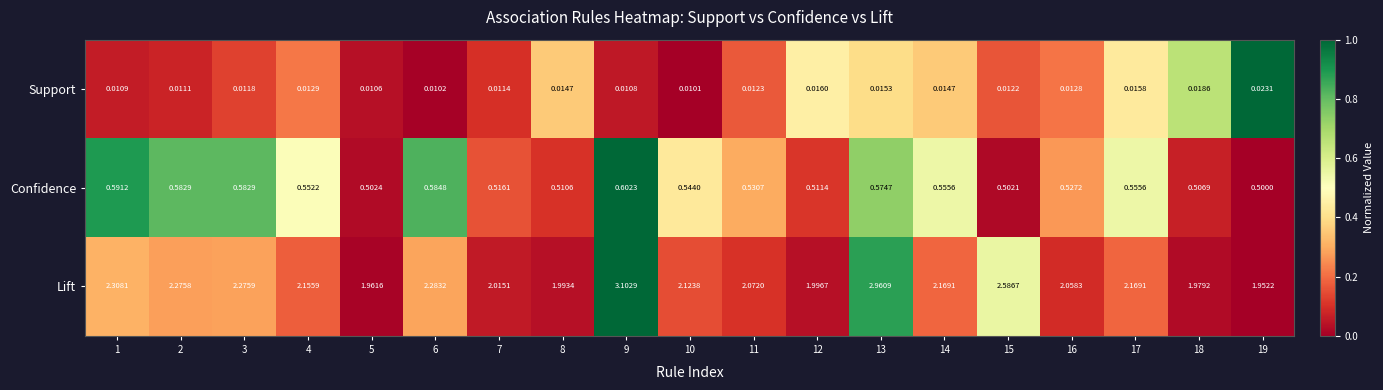

Count the number of data series in this chart.

3